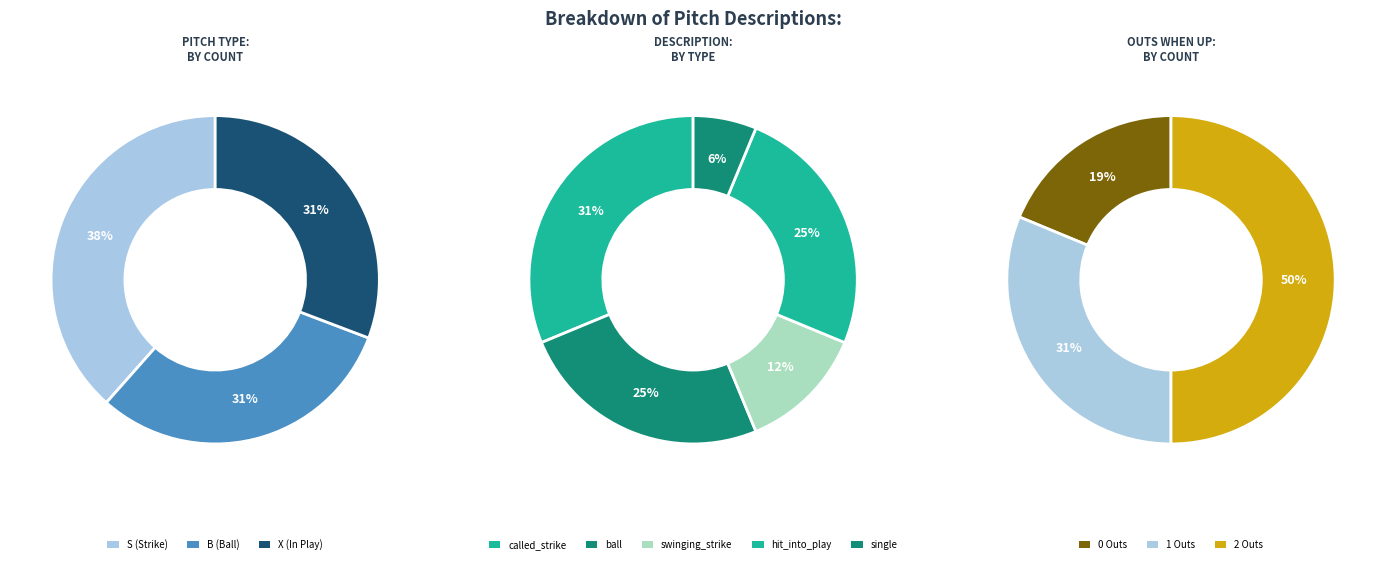

What is the change in value from swinging_strike to single?

-1